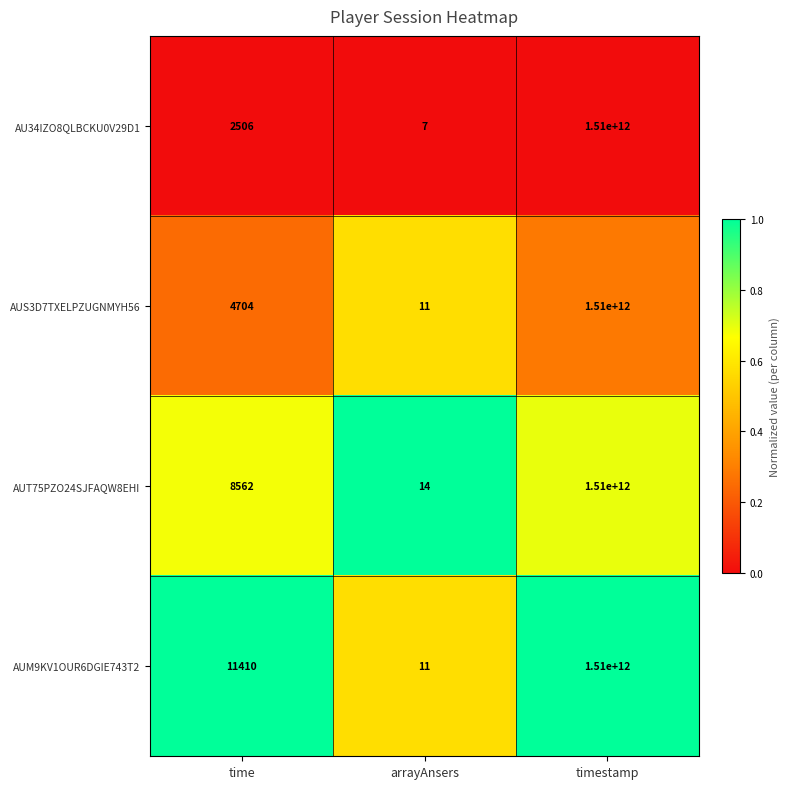

Which series has the widest spread of values?

AU34IZO8QLBCKU0V29D1